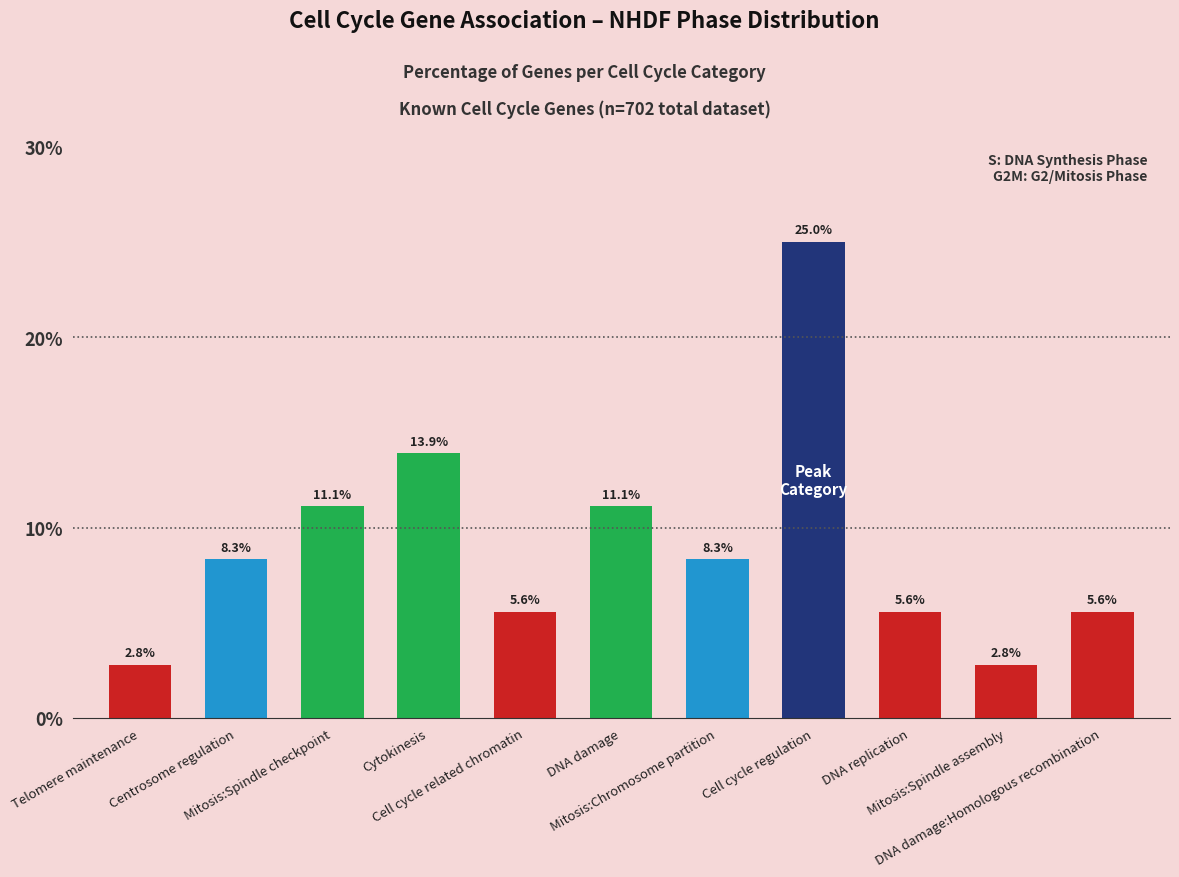

What is the value of the 8th bar from the left?

25.0